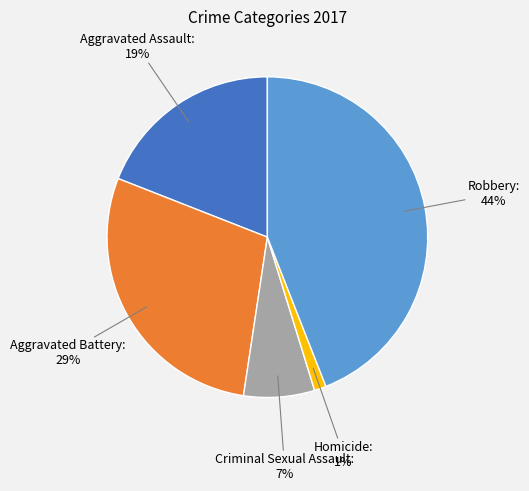

Is there a majority slice in this chart?

No